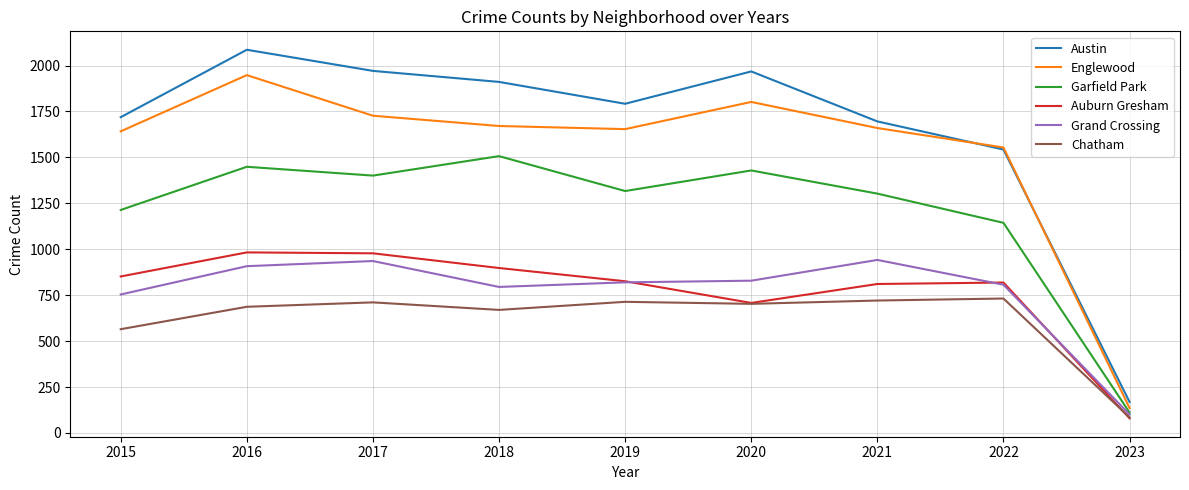

Is the value of Chatham at 2019 greater than the value of Austin at 2020?

No